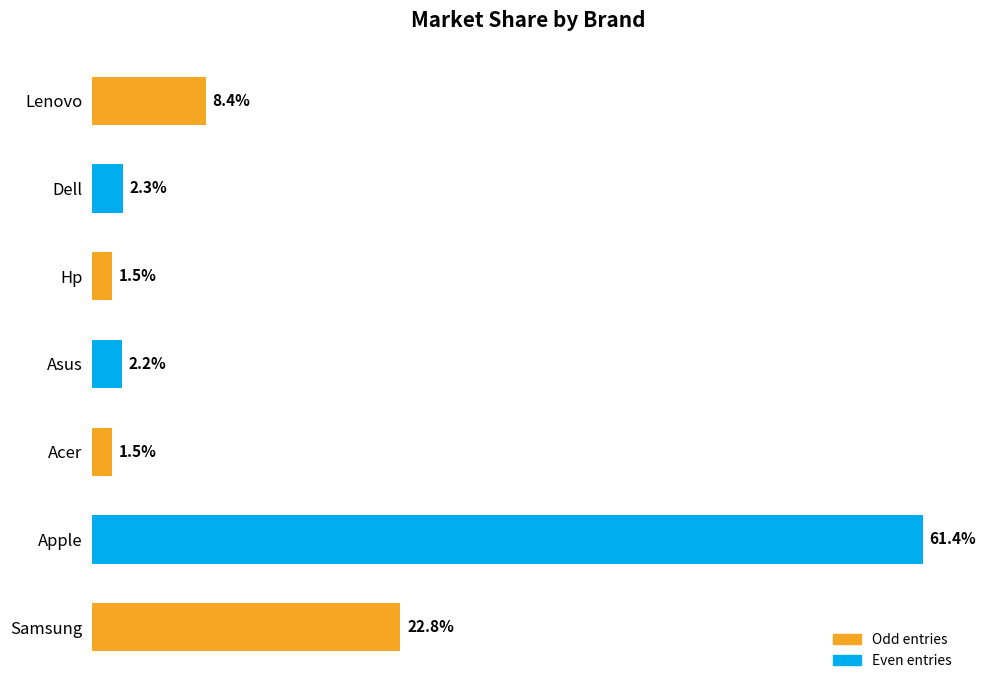

At which label is the value closest to 31?

Samsung